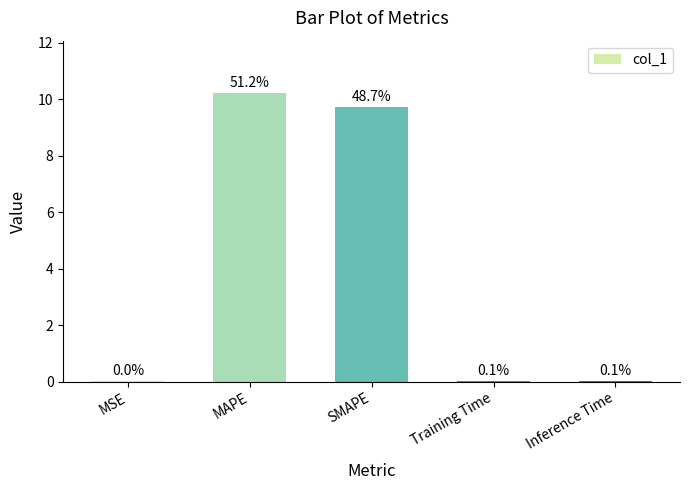

Are the bars horizontal?

No